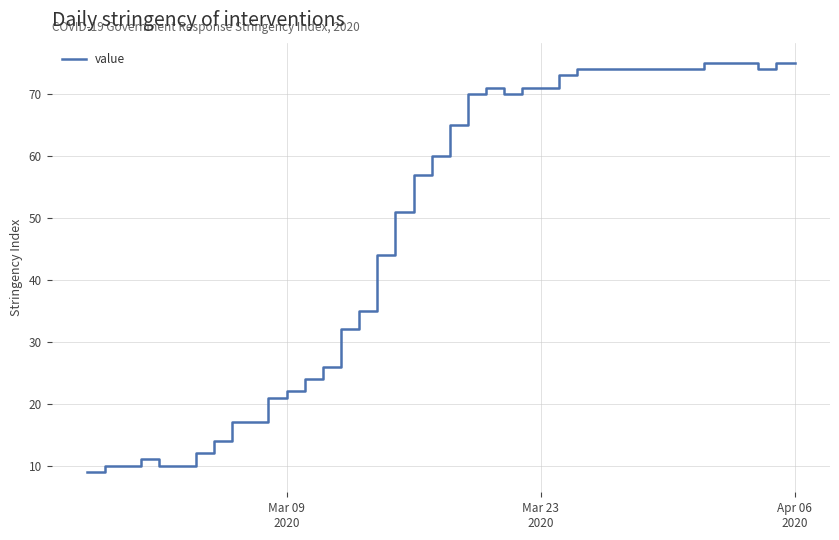

What is the greatest value displayed?

75